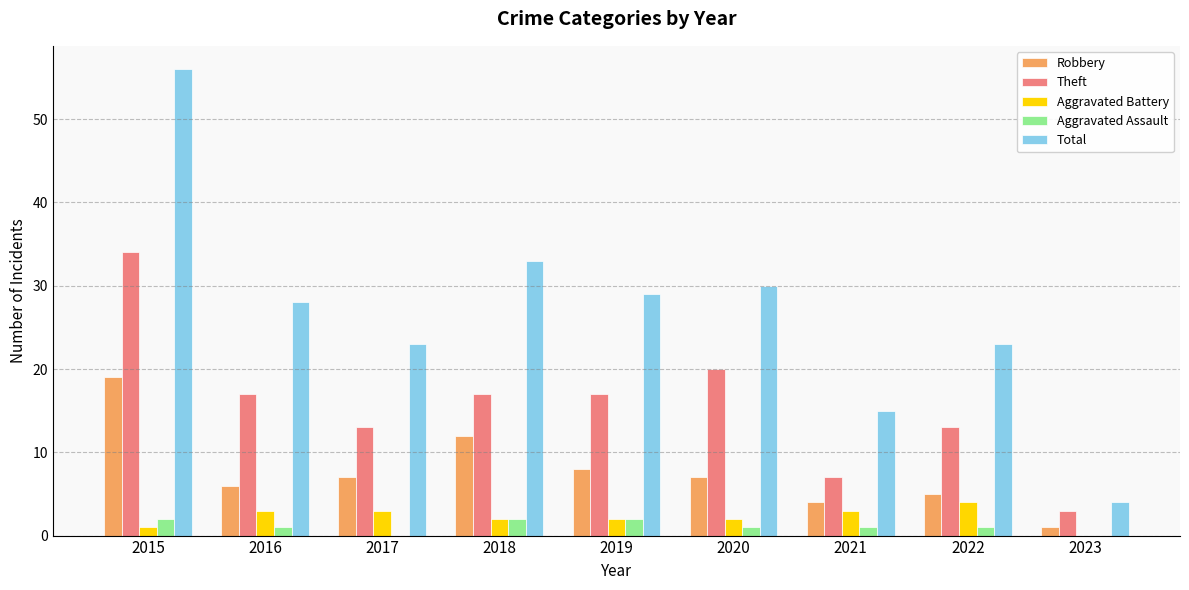

Does the chart contain stacked bars?

No